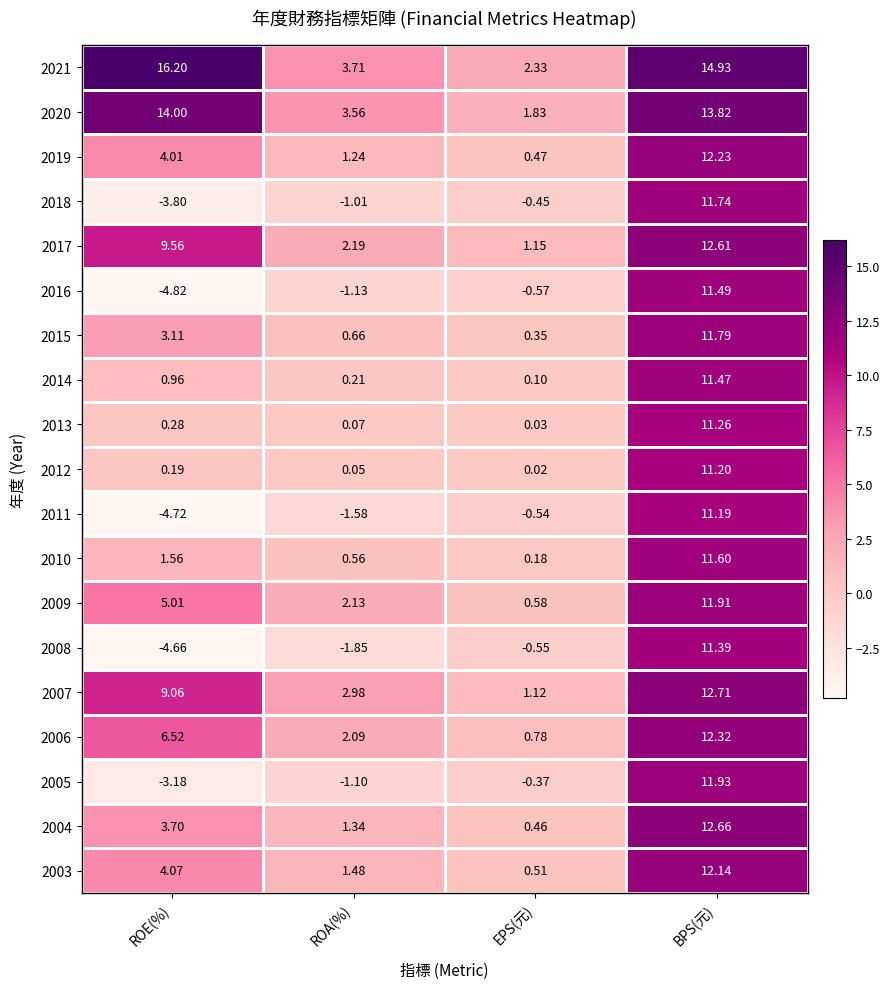

At which category is the sum across all series the highest?

BPS(元)